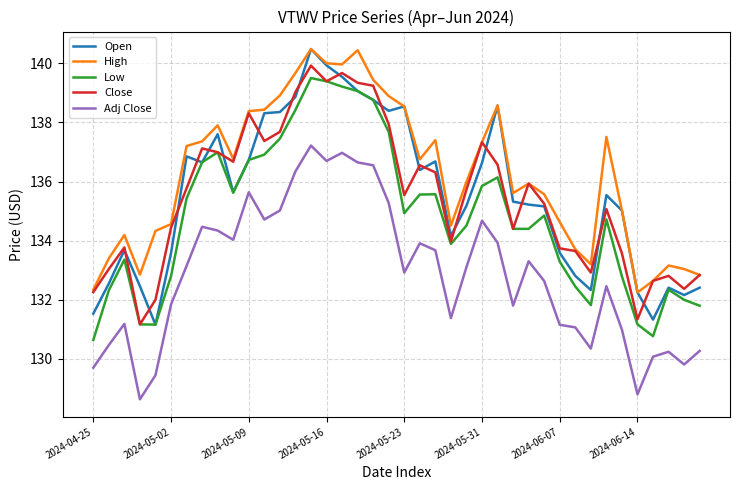

True or false: Low and High intersect in this chart.

False